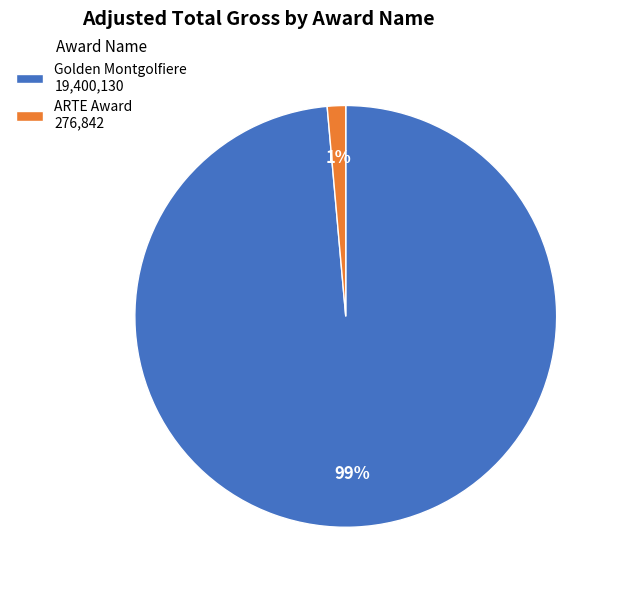

Which has a higher value, ARTE Award 276,842 or Golden Montgolfiere 19,400,130?

Golden Montgolfiere 19,400,130